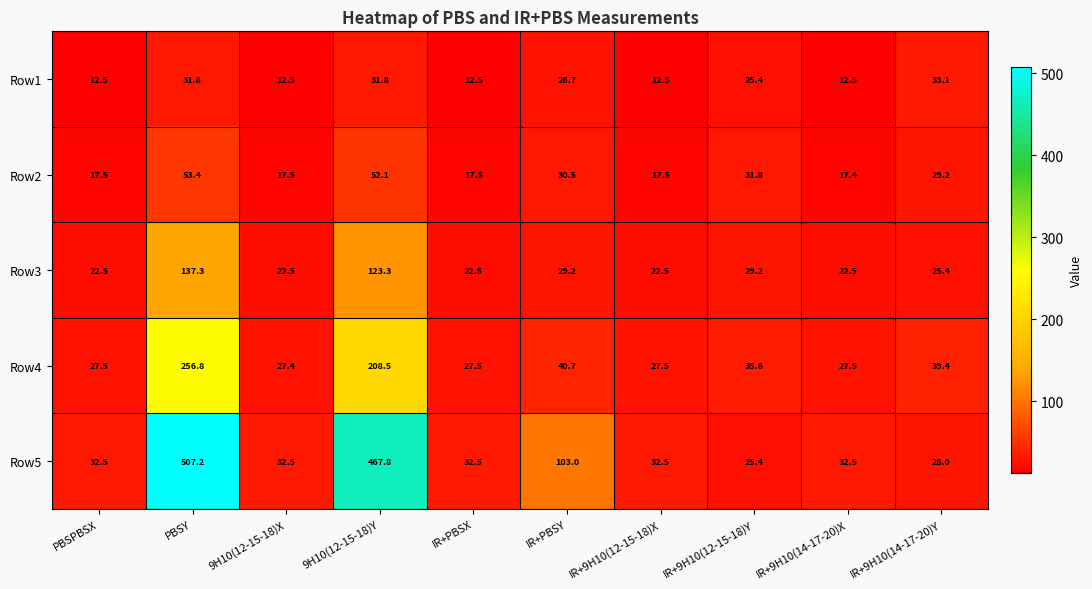

The Row1 series shows 5.5 at IR+PBSX. True or false?

False